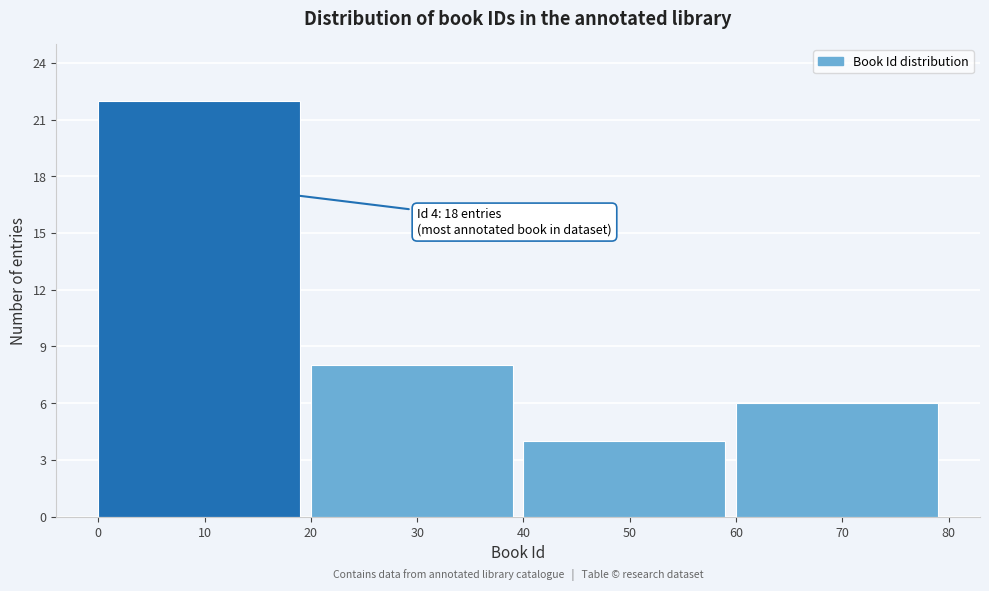

Over which range of the x-axis is the bar tallest?

0 to 20